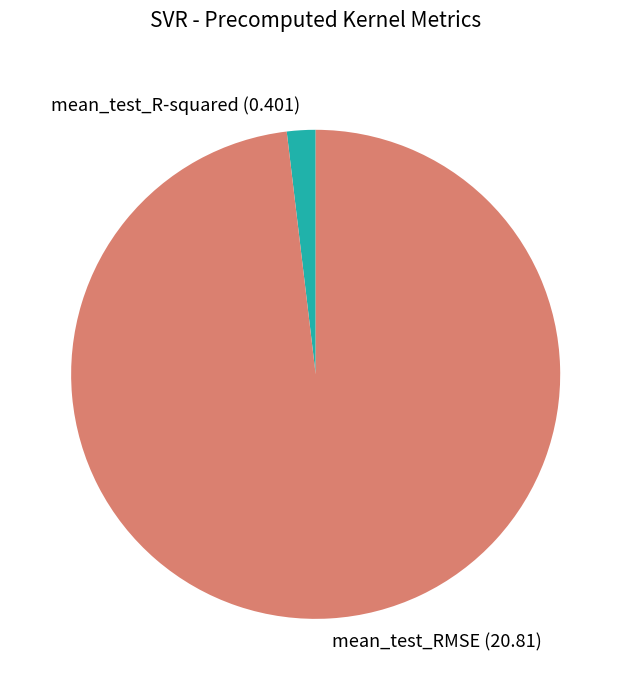

The mean_test_RMSE slice represents 98% of the pie. True or false?

True